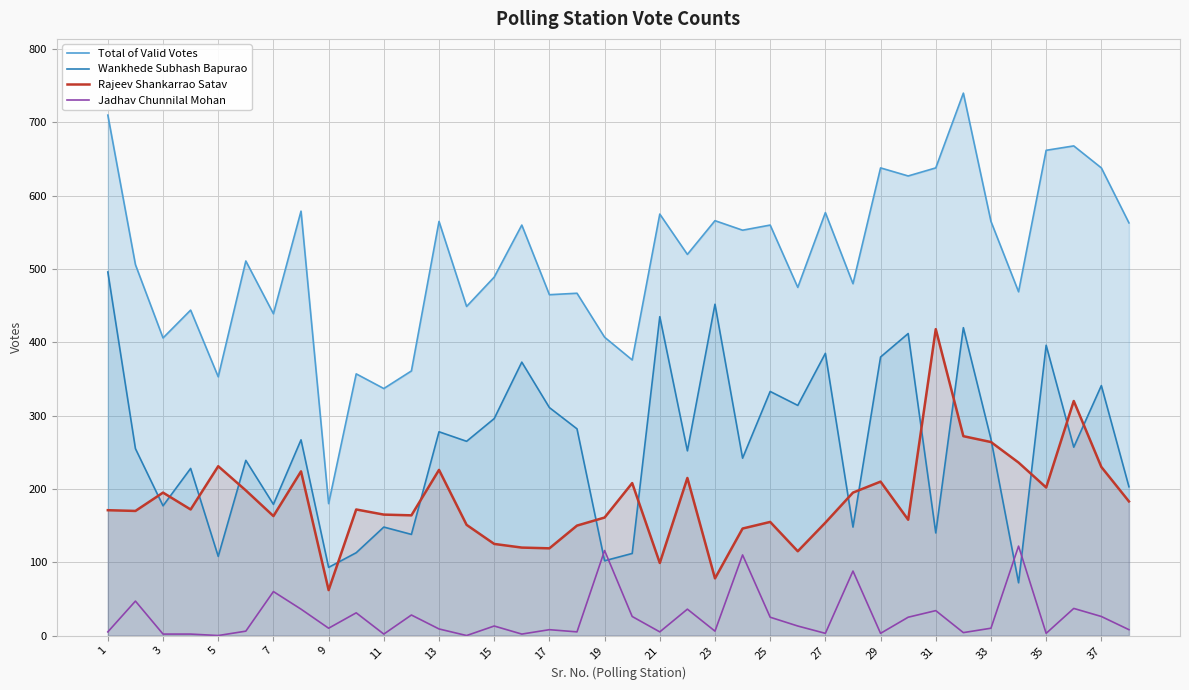

True or false: Rajeev Shankarrao Satav has more than 2 interior local peaks.

True